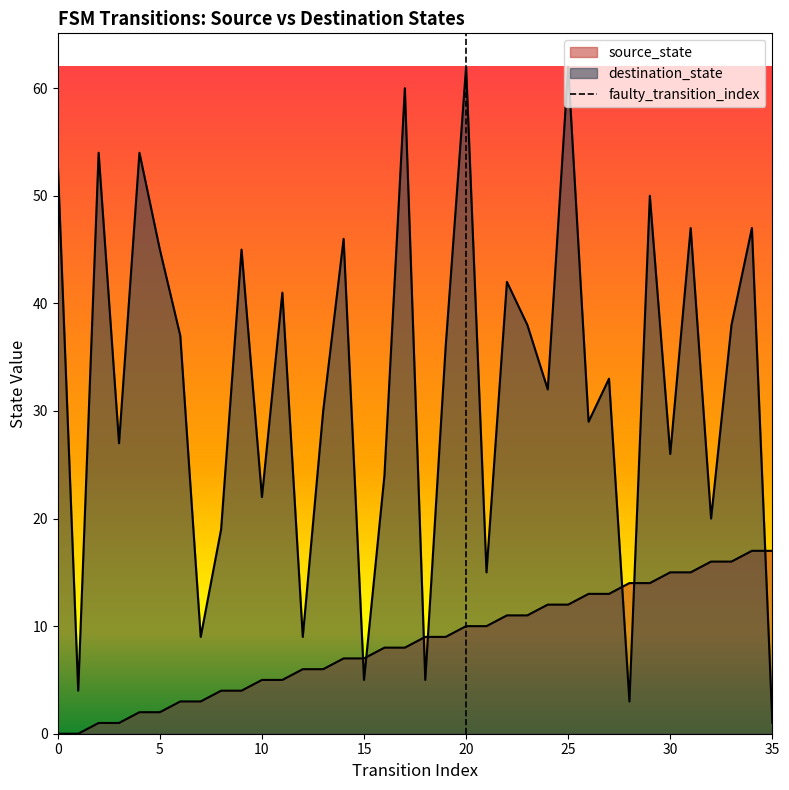

Reading right to left, extract all data points from this chart.

source_state: 17	17	16	16	15	15	14	14	13	13	12	12	11	11	10	10	9	9	8	8	7	7	6	6	5	5	4	4	3	3	2	2	1	1	0	0
destination_state: 1	47	38	20	47	26	50	3	33	29	62	32	38	42	15	62	36	5	60	24	5	46	30	9	41	22	45	19	9	37	45	54	27	54	4	53